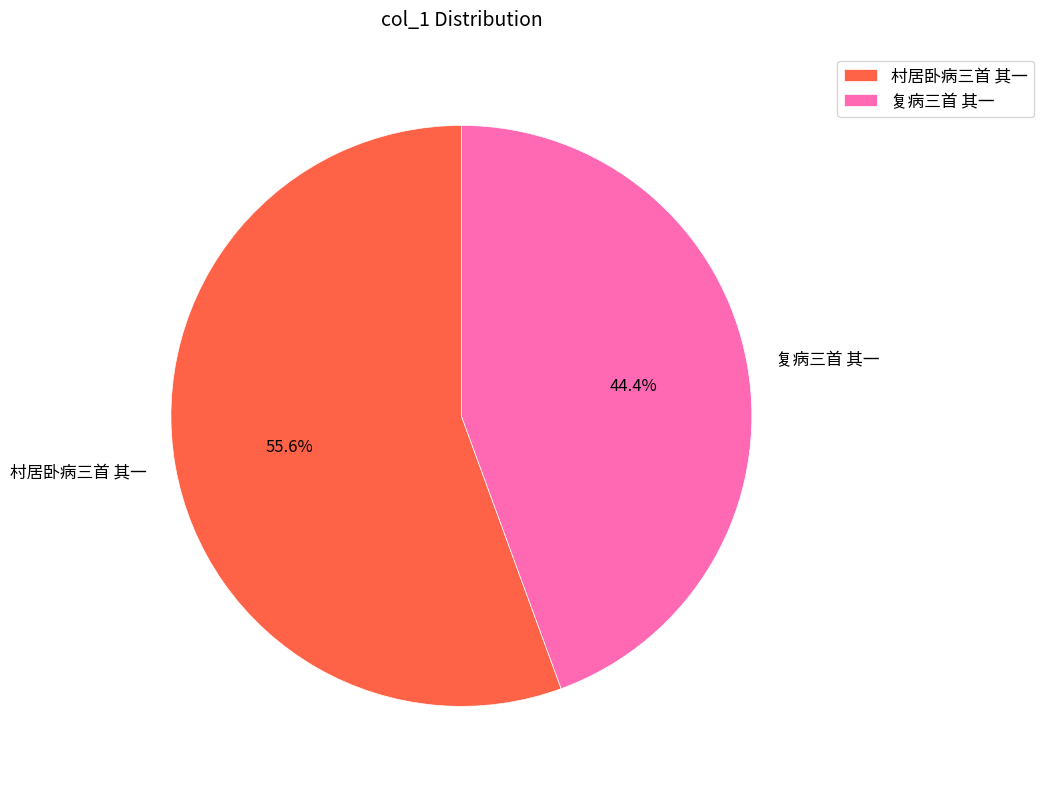

How many segments does this pie chart have?

2